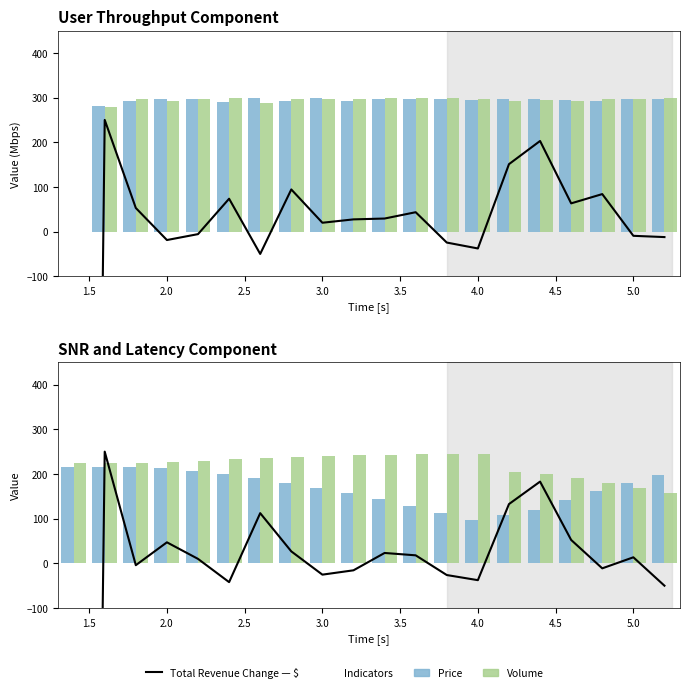

Are the bars grouped side by side (vs. stacked)?

Yes